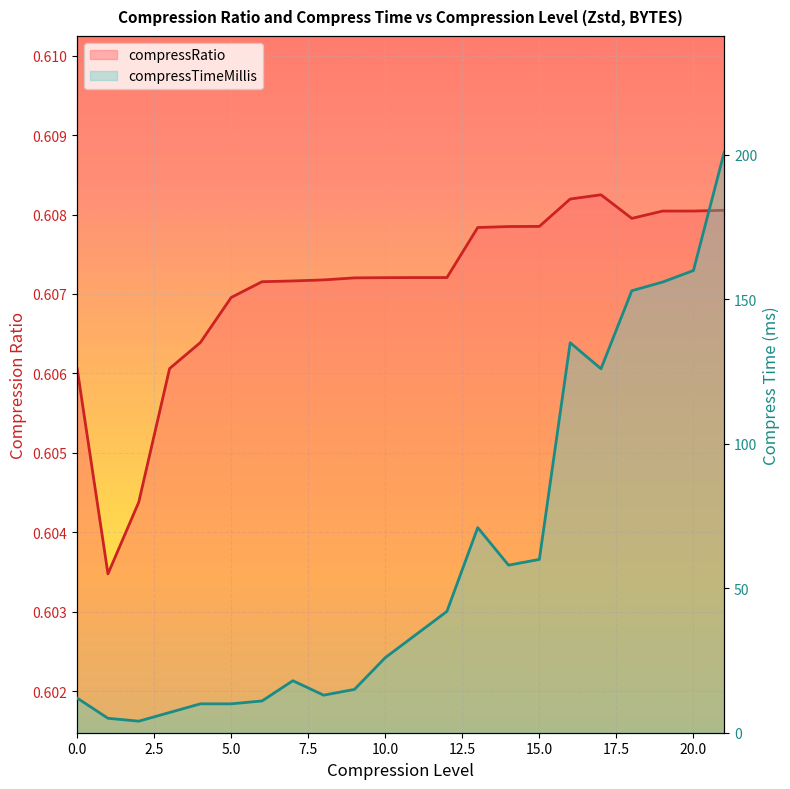

Which category has the highest value across all series?

21